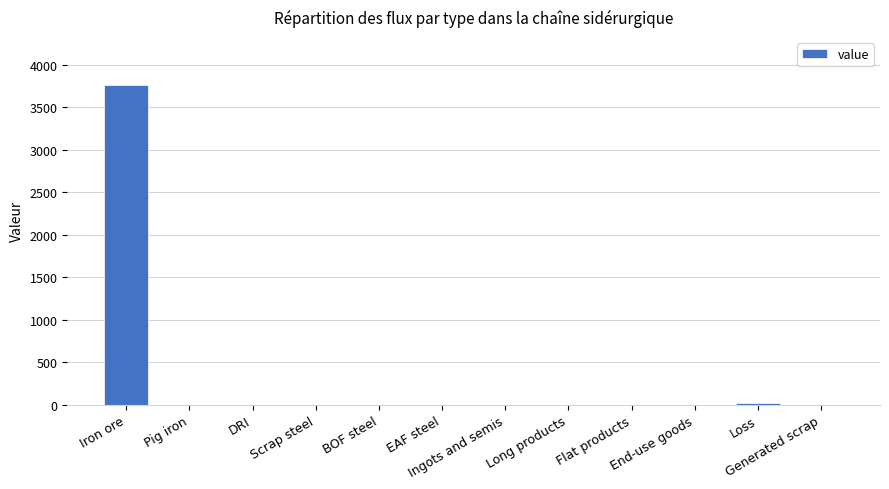

Is it true that the value at Scrap steel is 1744.2?

False